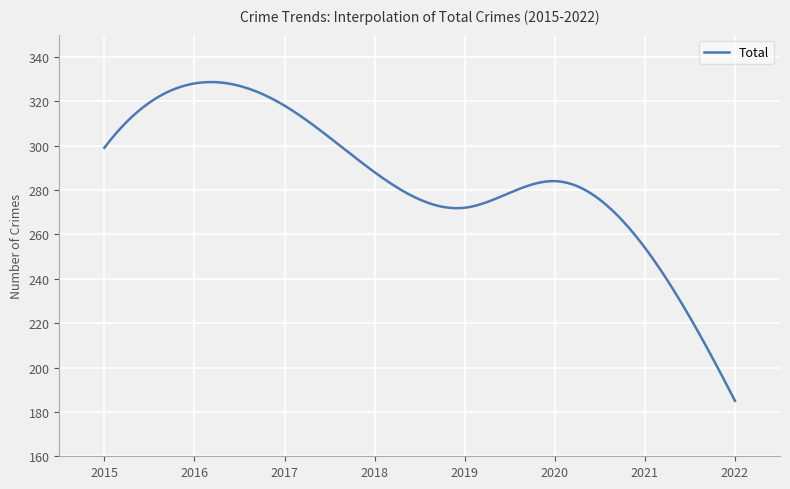

What is the difference between the maximum and minimum values?

143.6